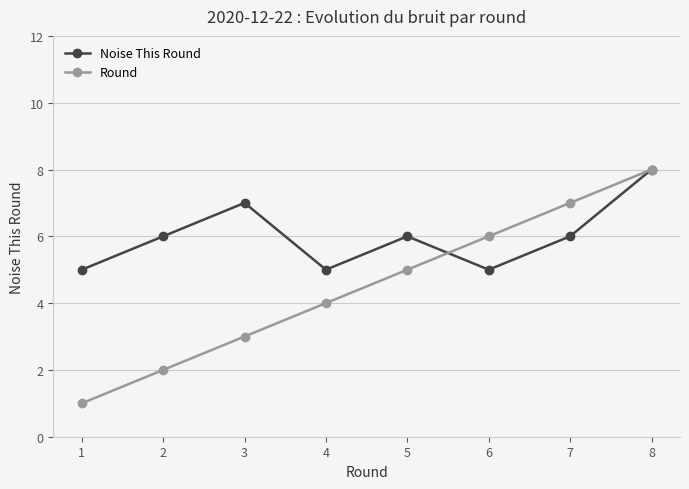

Between 6 and 8, which series saw the biggest shift?

Noise This Round